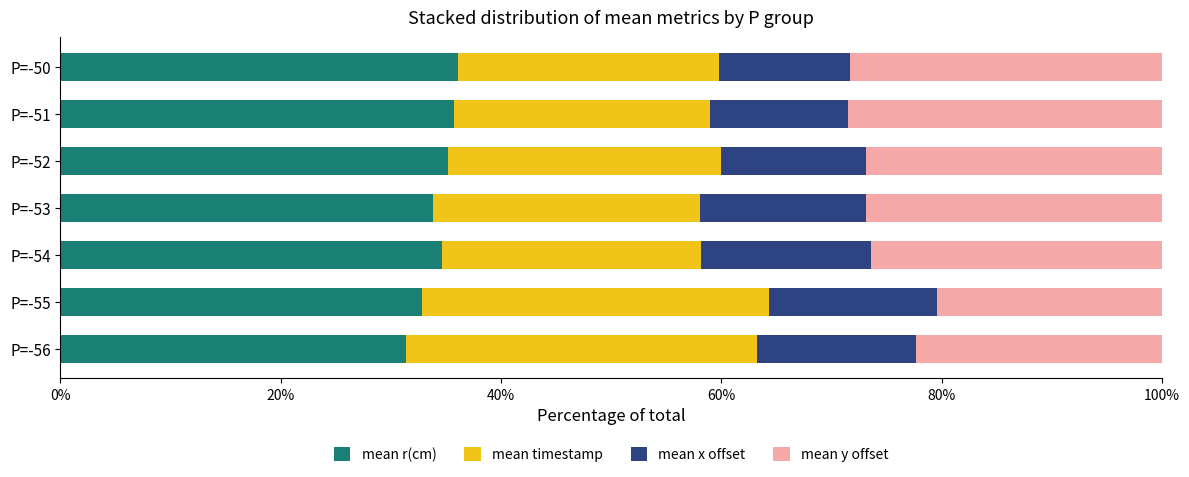

How many distinct data groups are displayed?

4